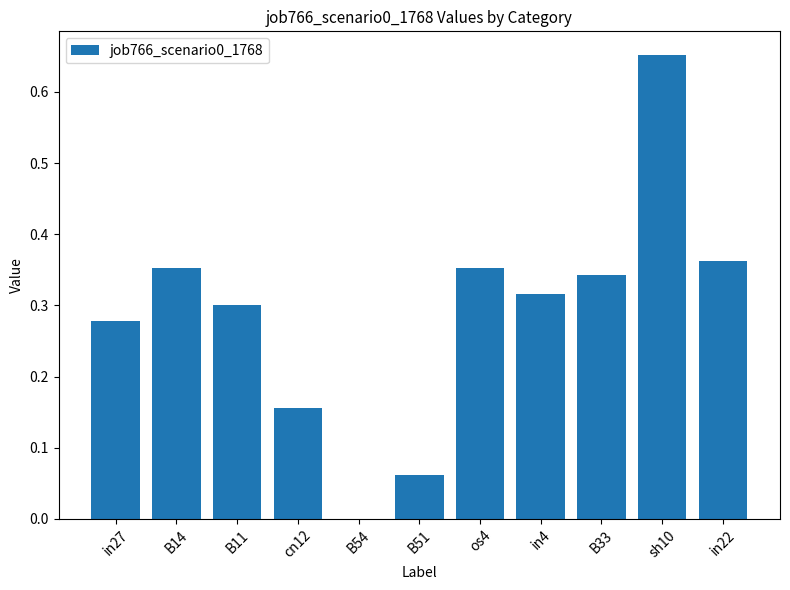

At which category does the chart reach its peak across all series?

sh10